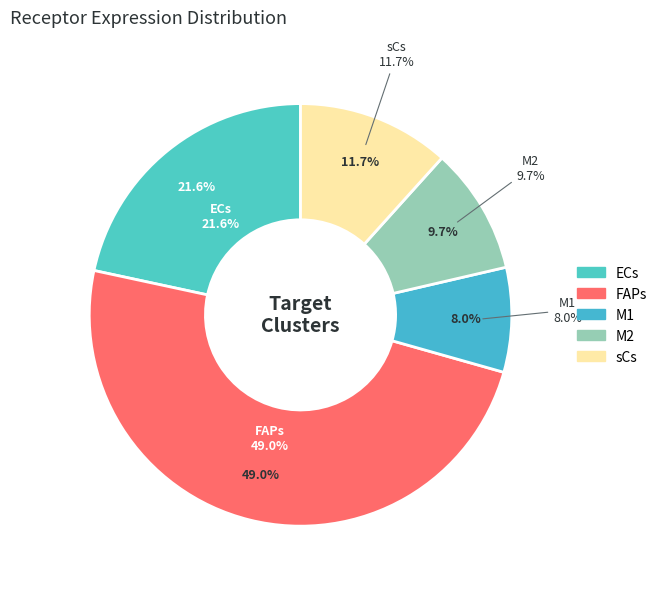

What is the largest slice in the pie chart?

FAPs